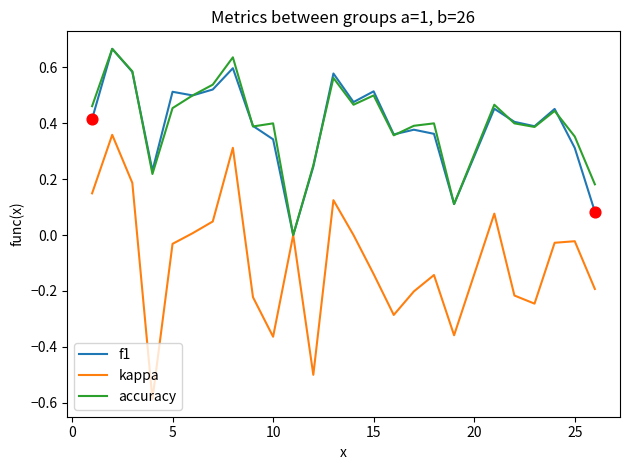

Which series has the largest range (max minus min)?

kappa